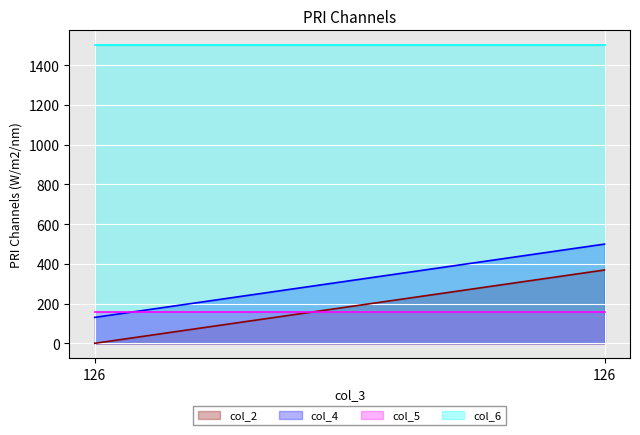

Reading left to right, list all the values displayed in this chart.

col_2: 126=1.0	126=369.8
col_4: 126=131.2	126=500.0
col_5: 126=156.2	126=156.2
col_6: 126=1500.0	126=1500.0